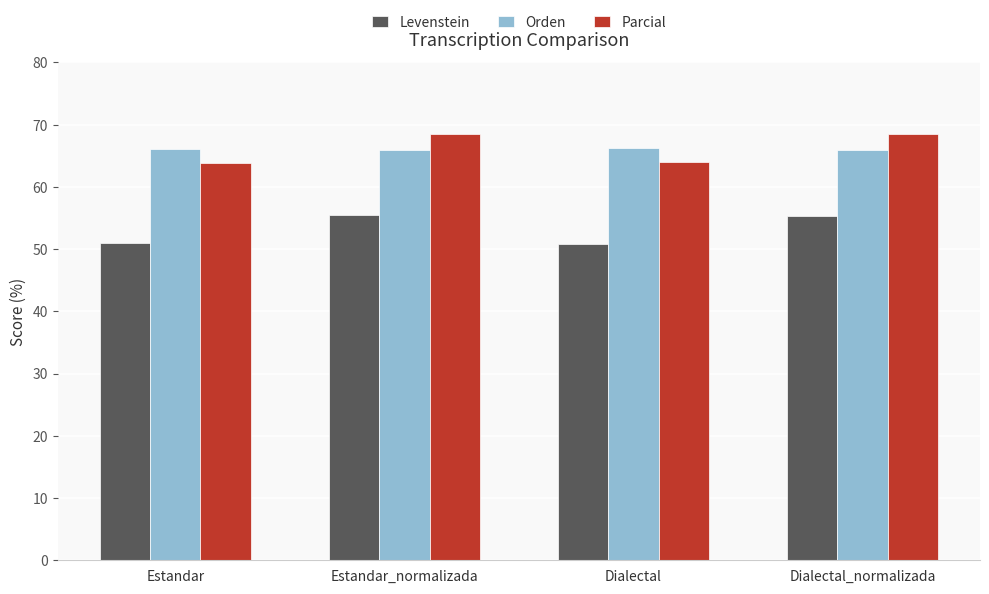

Count the number of data series in this chart.

3